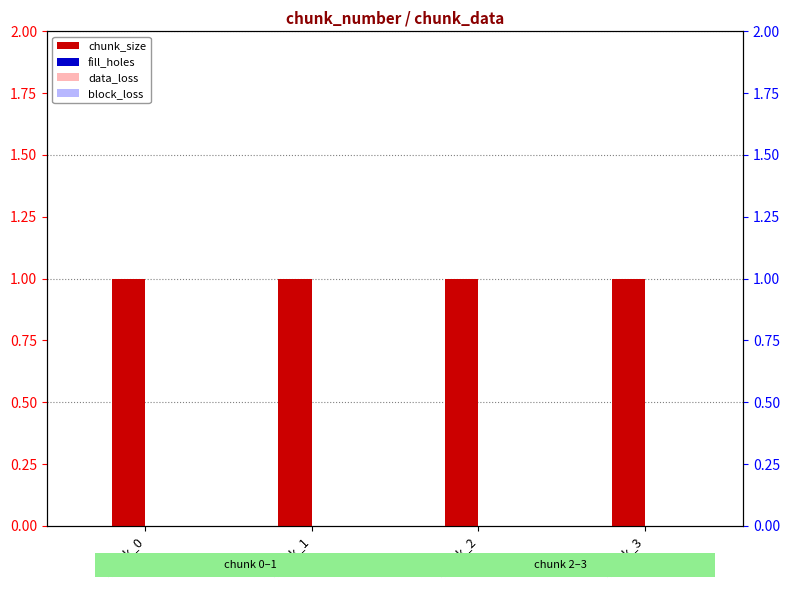

How many groups of bars are there?

4